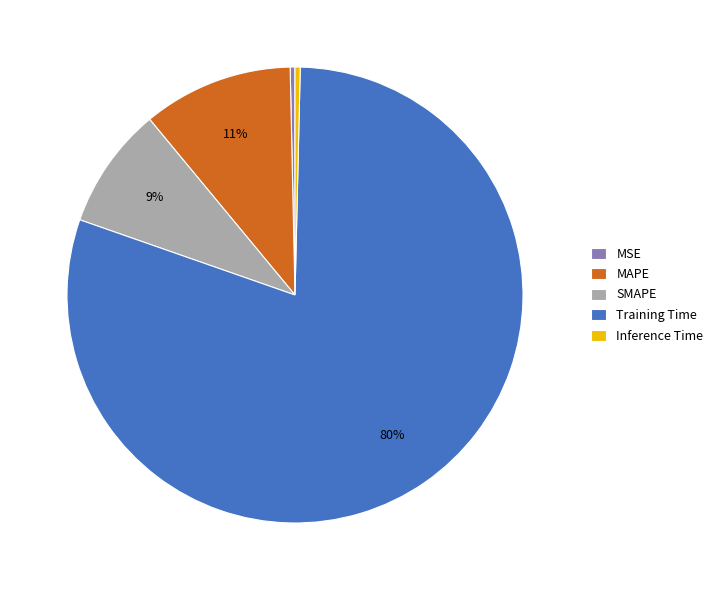

Is the sum of MAPE and MSE greater than half?

No